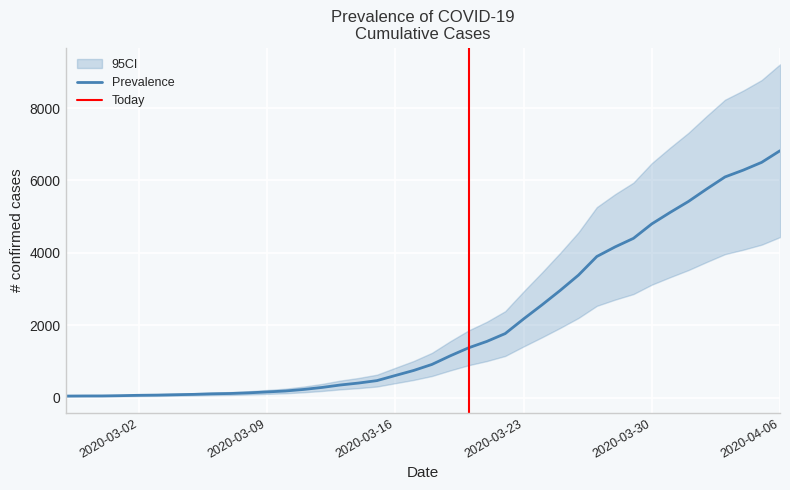

Rank the categories by value from lowest to highest.

2020-02-27, 2020-02-28, 2020-02-29, 2020-03-01, 2020-03-02, 2020-03-03, 2020-03-04, 2020-03-05, 2020-03-06, 2020-03-07, 2020-03-08, 2020-03-09, 2020-03-10, 2020-03-11, 2020-03-12, 2020-03-13, 2020-03-14, 2020-03-15, 2020-03-16, 2020-03-17, 2020-03-18, 2020-03-19, 2020-03-20, 2020-03-21, 2020-03-22, 2020-03-23, 2020-03-24, 2020-03-25, 2020-03-26, 2020-03-27, 2020-03-28, 2020-03-29, 2020-03-30, 2020-03-31, 2020-04-01, 2020-04-02, 2020-04-03, 2020-04-04, 2020-04-05, 2020-04-06